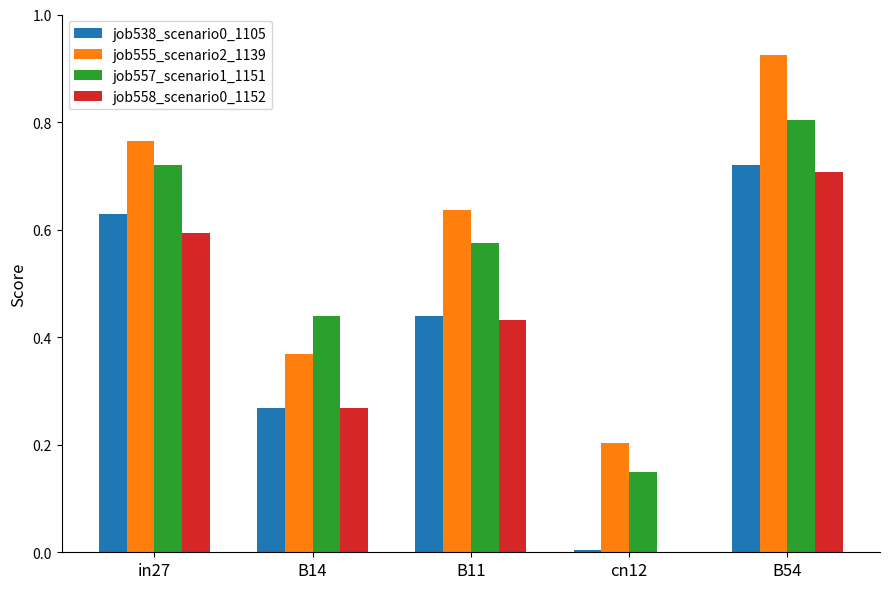

What is the sum of all job555_scenario2_1139 values?

2.9